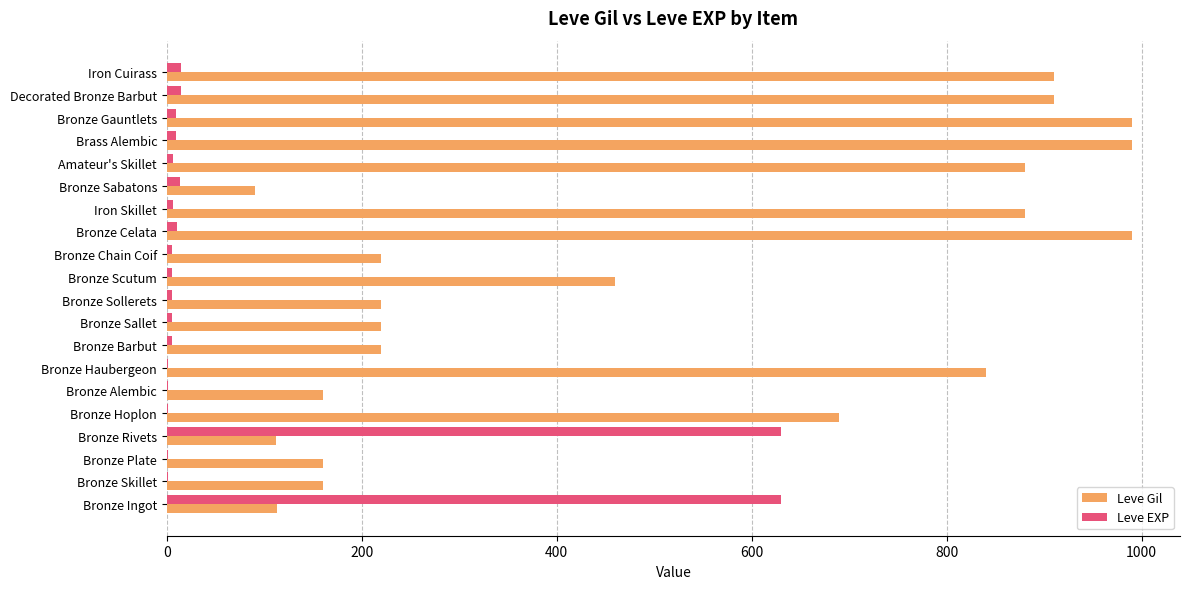

The Leve Gil series shows 1143 at Bronze Haubergeon. True or false?

False